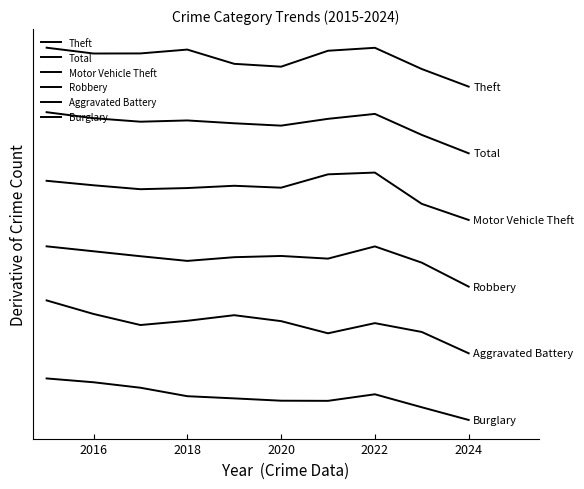

In Theft, how many points are higher than both neighbors (excluding endpoints)?

2